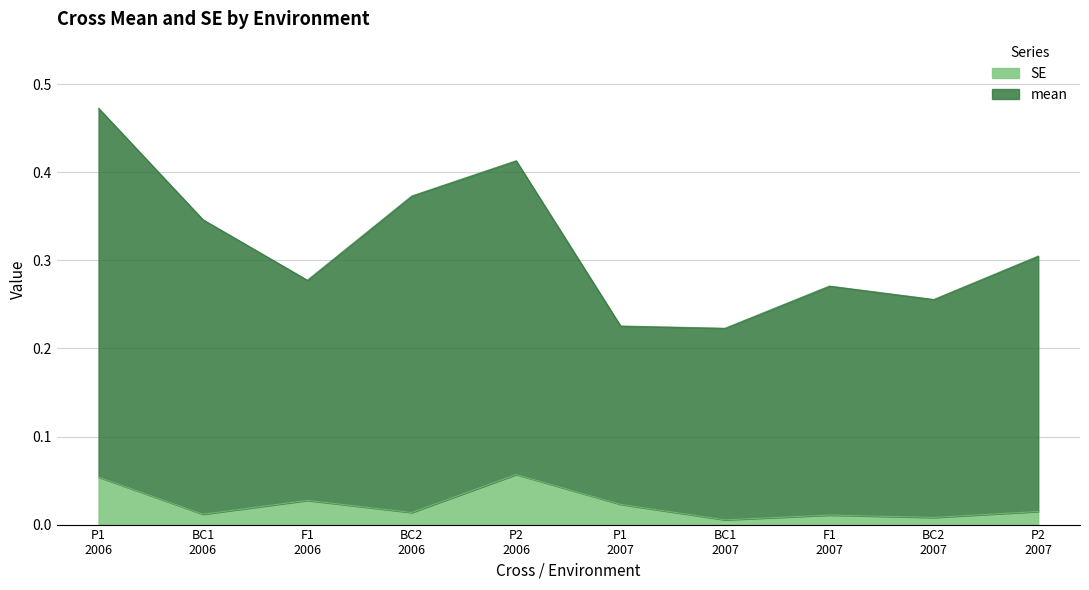

True or false: mean has a value of 0.5 at P1
2006.

True